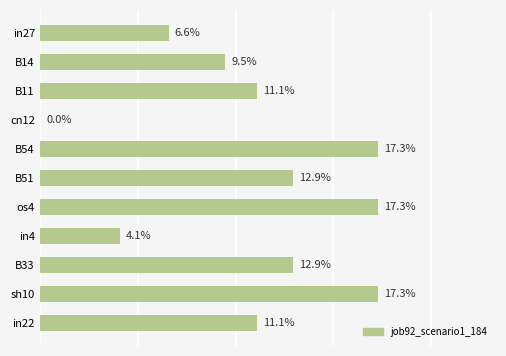

Rank the categories by value from lowest to highest.

cn12, in4, in27, B14, B11, in22, B51, B33, B54, os4, sh10